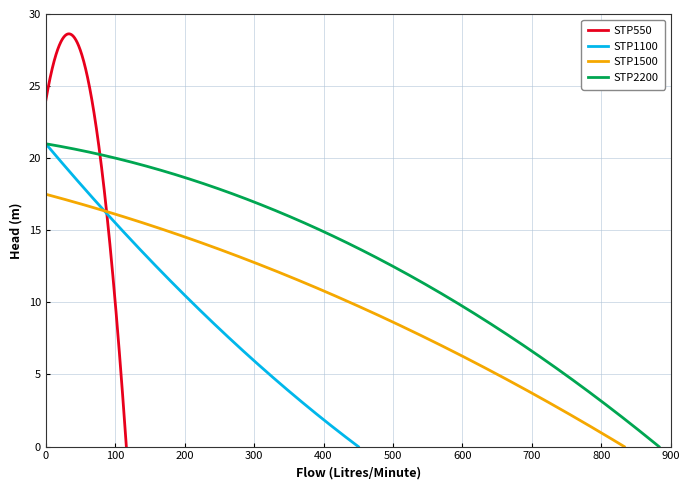

What is the highest value of the STP550 series?

28.6